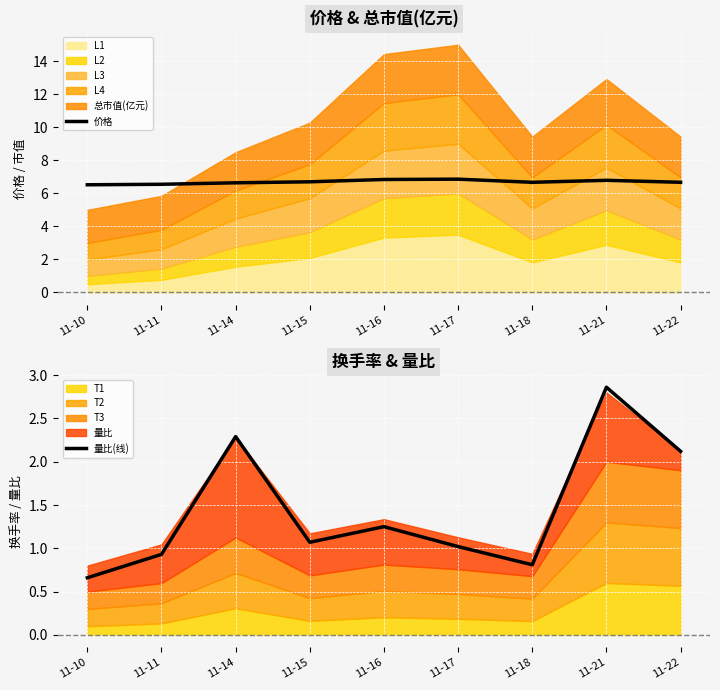

What is the value of the 价格 point at the 3rd from the left?

6.6